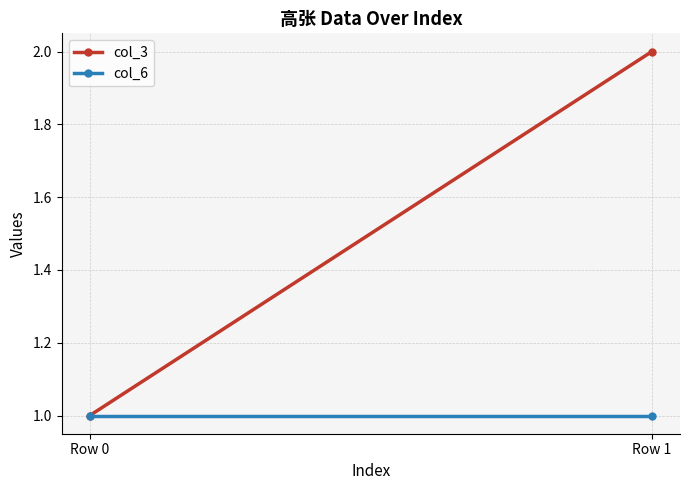

What is the sum of the col_6 values at Row 1 and Row 0?

2